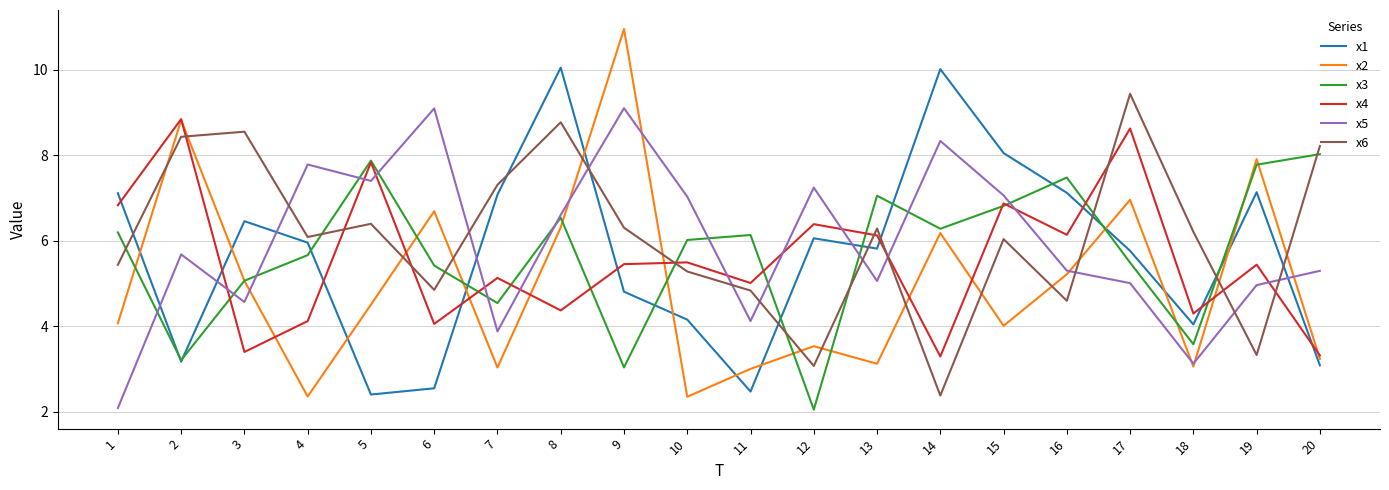

What is the difference between the second highest and minimum values in the x2 series?

6.5